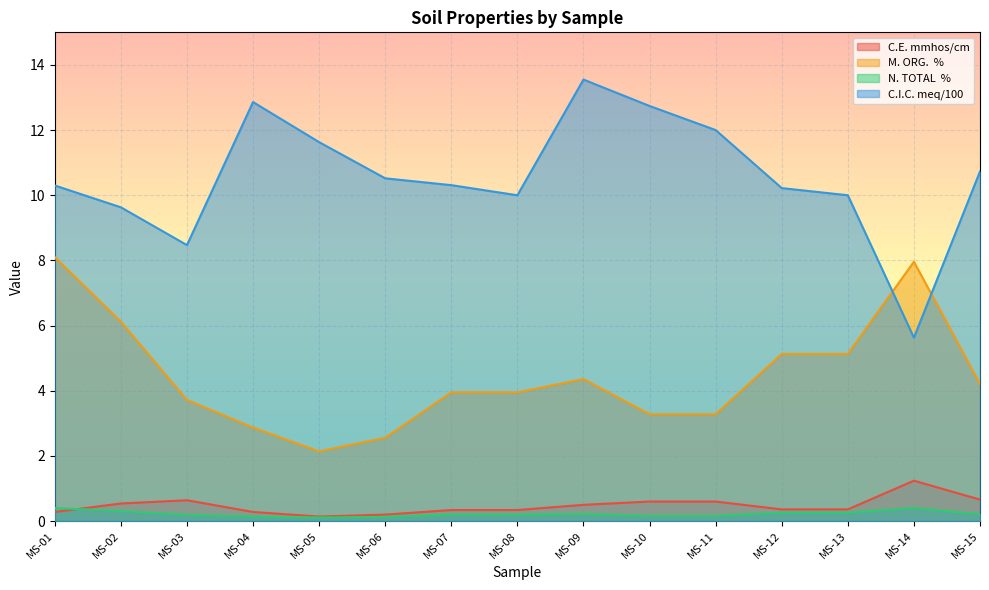

Where is the first local maximum for C.I.C. meq/100?

MS-04